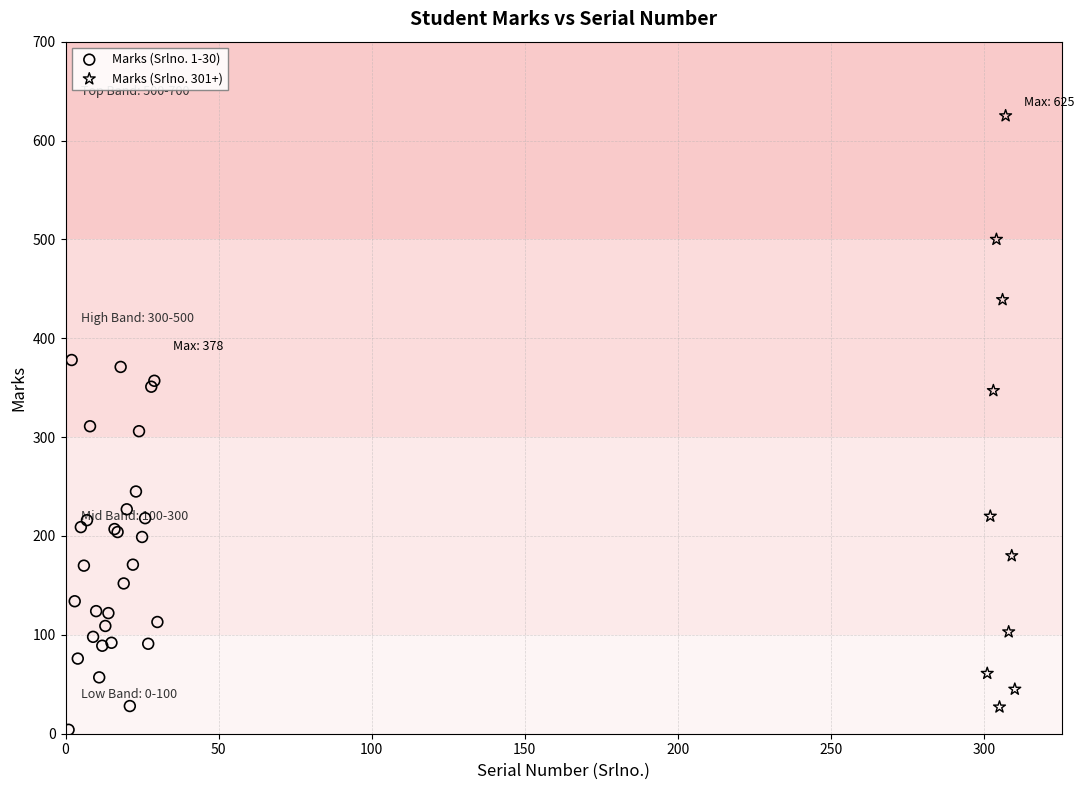

Which series contains the highest Y value?

Marks (Srlno. 301+)